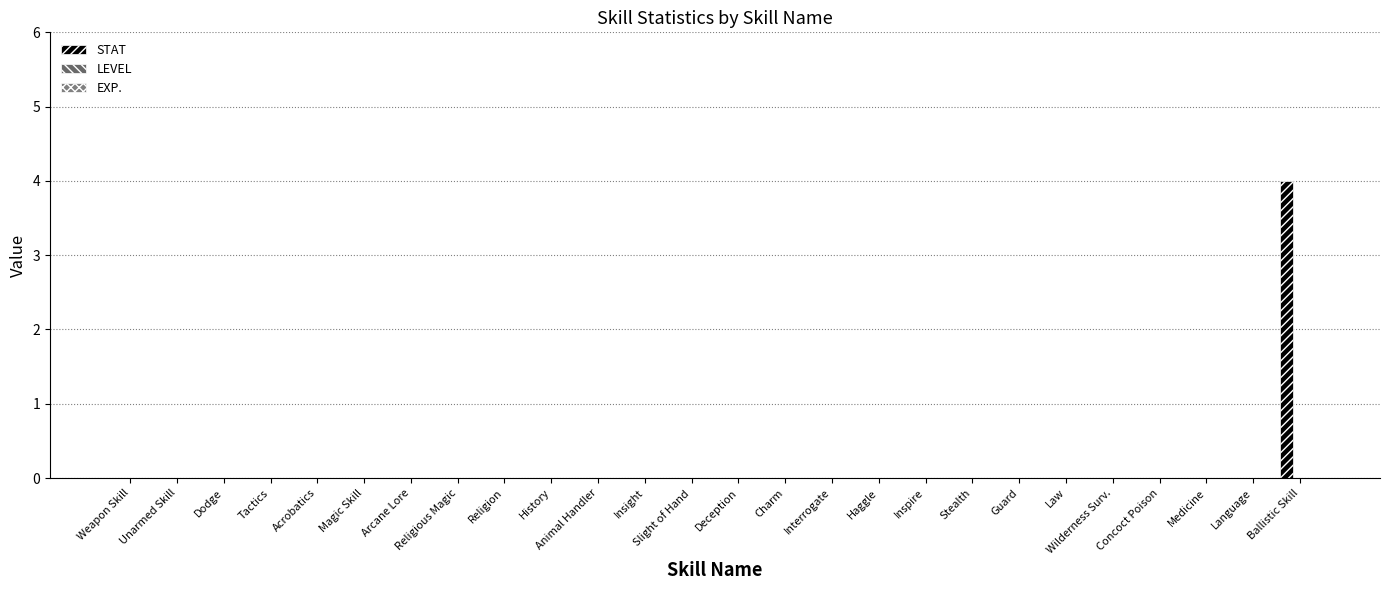

How many categories are shown in the chart?

26